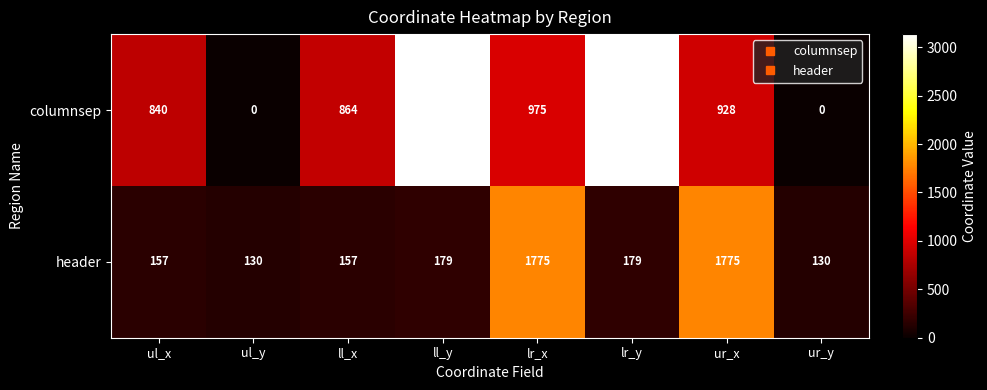

List the series in order of their overall mean, lowest first.

header, columnsep